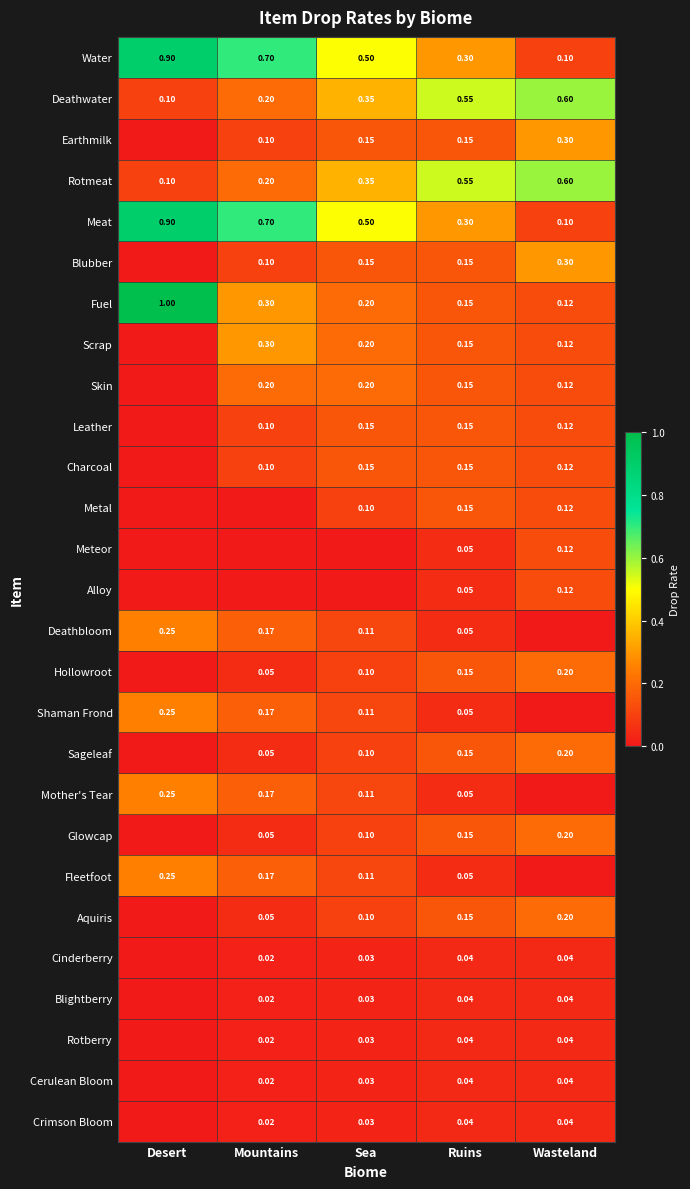

Is the value of Shaman Frond at Sea greater than the value of Meteor at Wasteland?

No